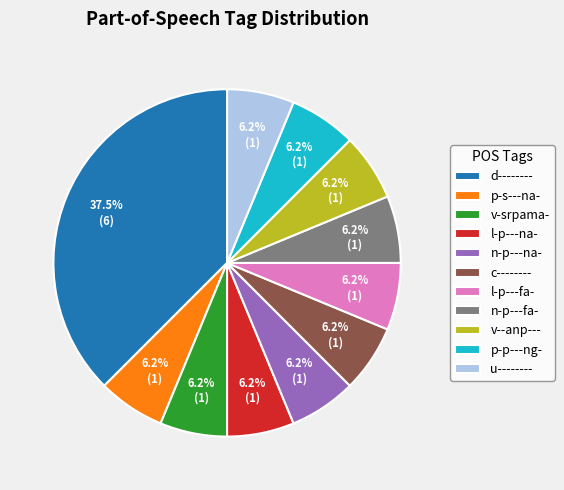

To the nearest percent, what is the difference between the largest and smallest slice percentages?

31%